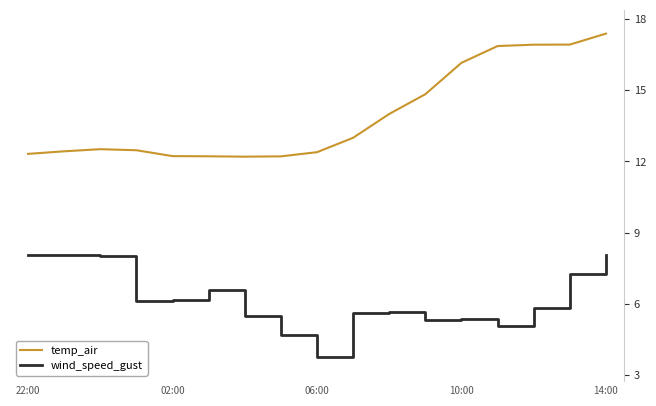

How many lines are shown in the chart?

2